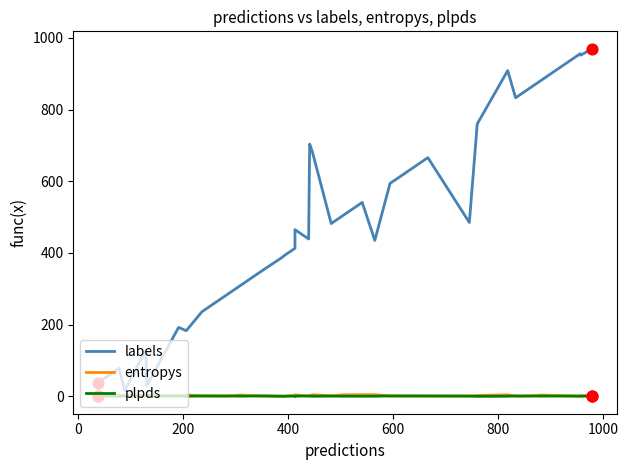

Which series reaches the minimum Y coordinate?

plpds